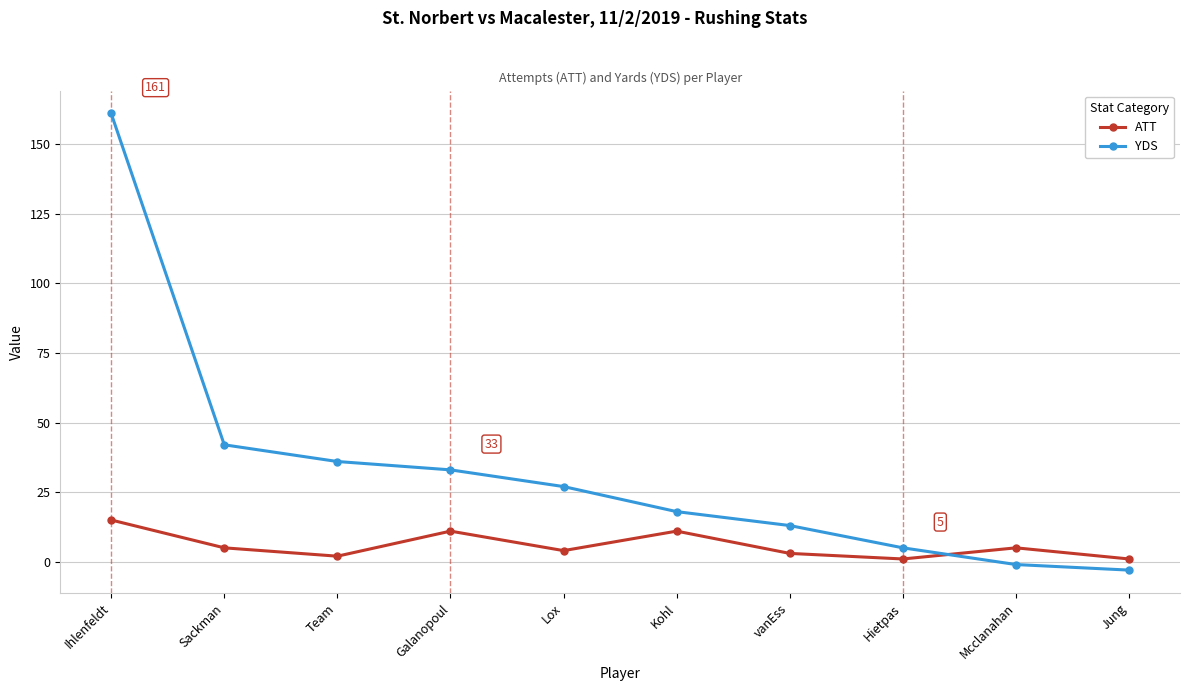

What is the value of the ATT point at the 4th from the left?

11